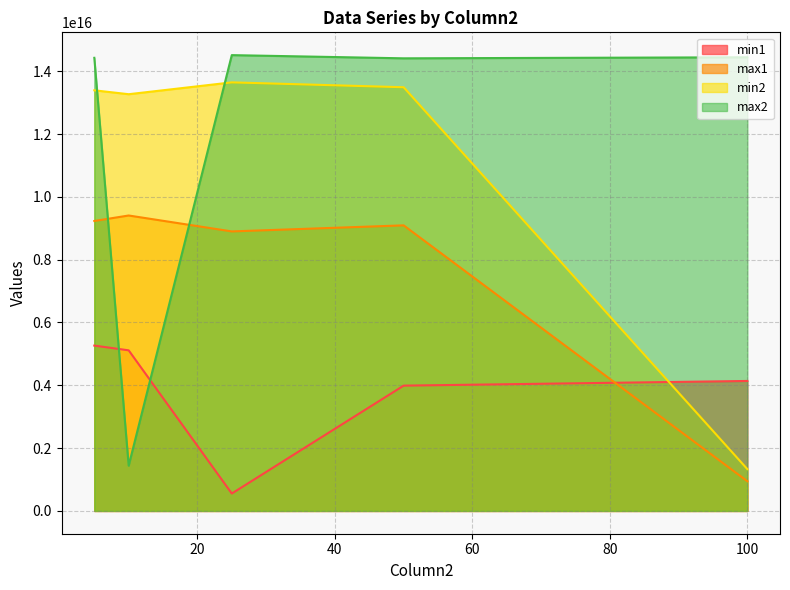

How many lines are shown in the chart?

4